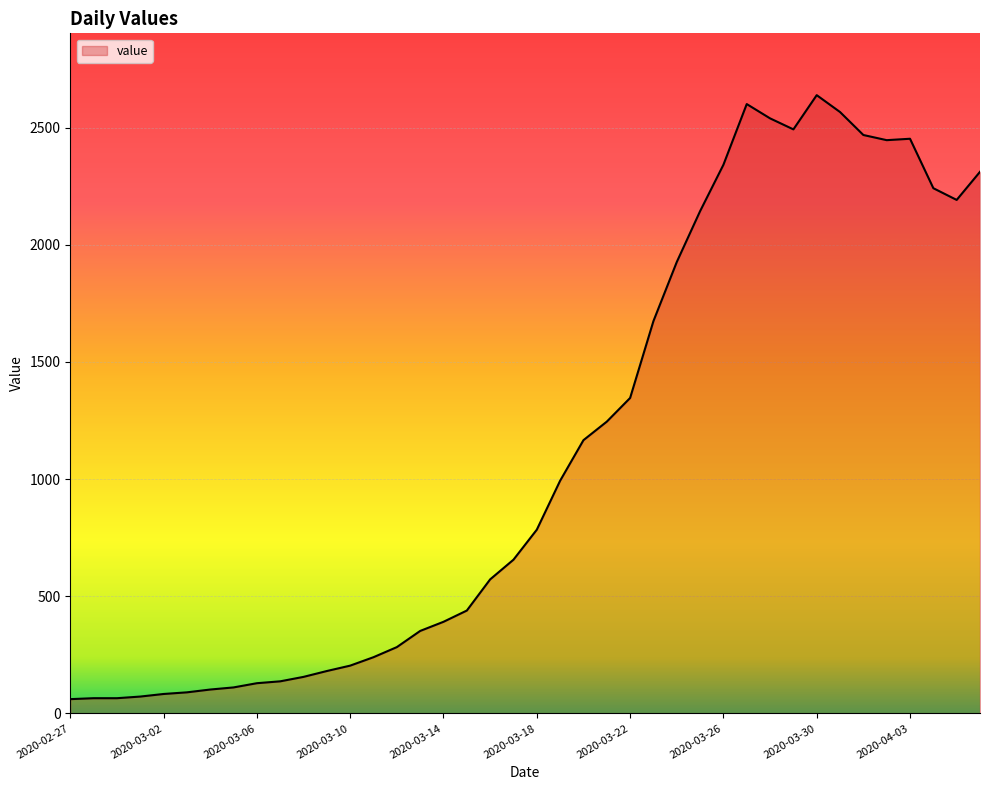

What is the smallest value displayed?

61